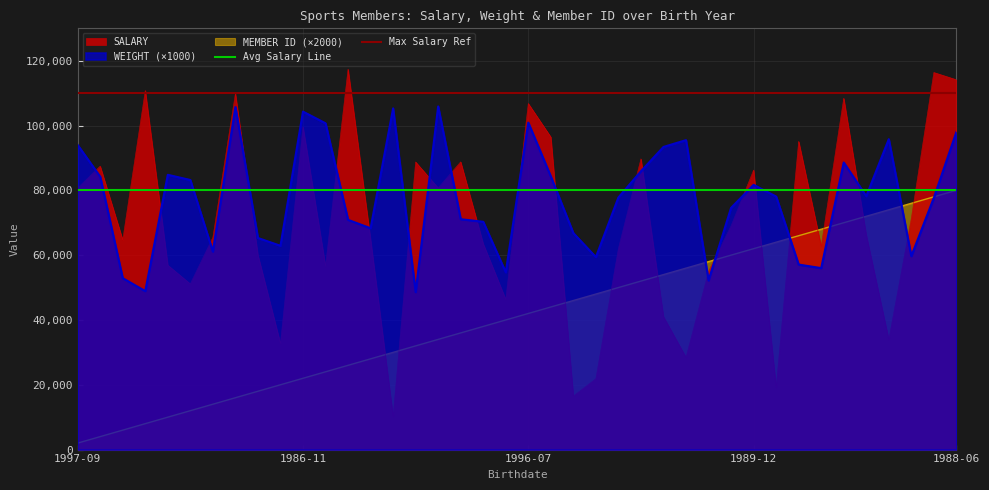

True or false: SALARY and MEMBER ID (×2000) intersect in this chart.

True